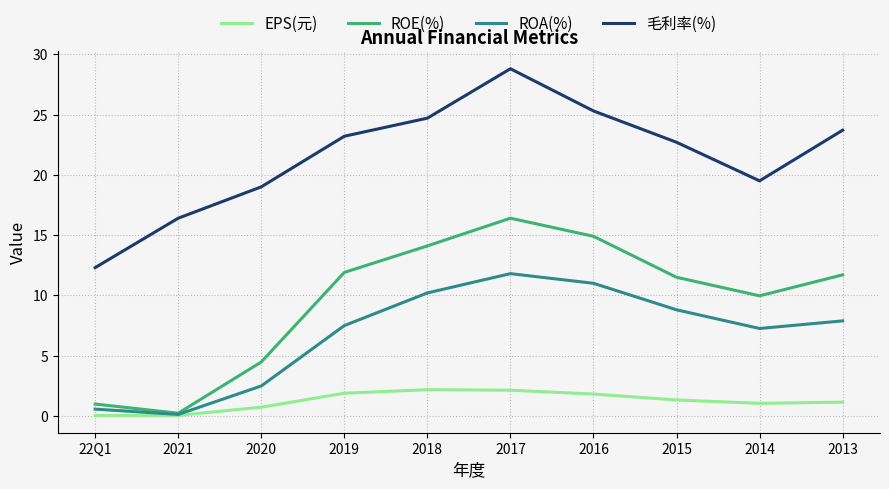

What is the sum of all EPS(元) values?

12.3